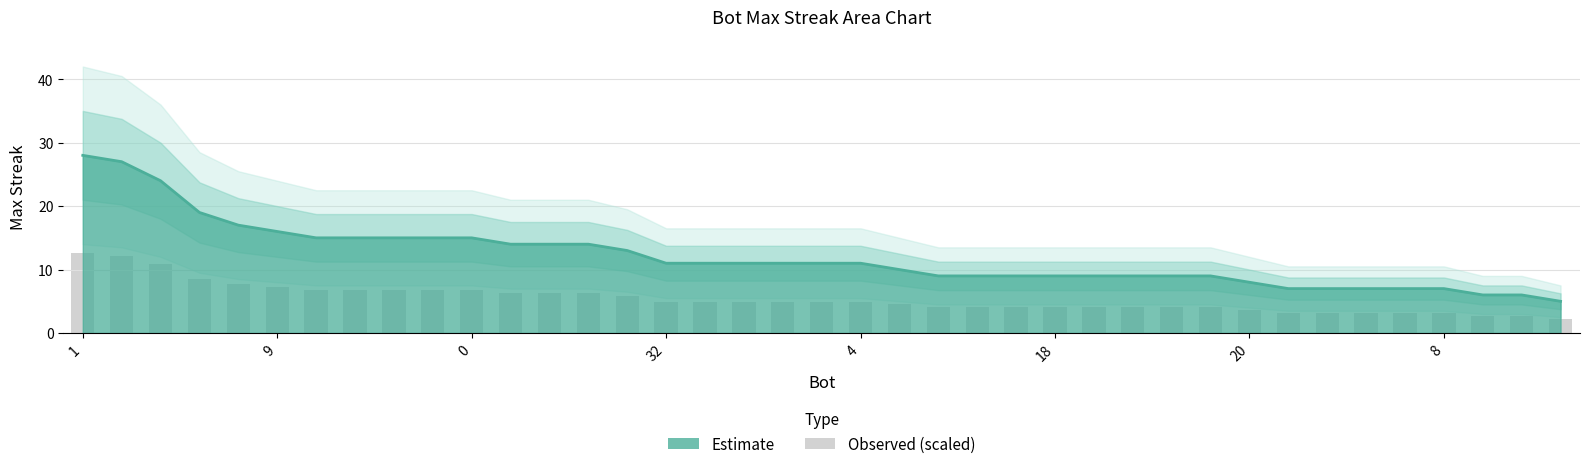

What is the change in value from 2 to 4?

-4